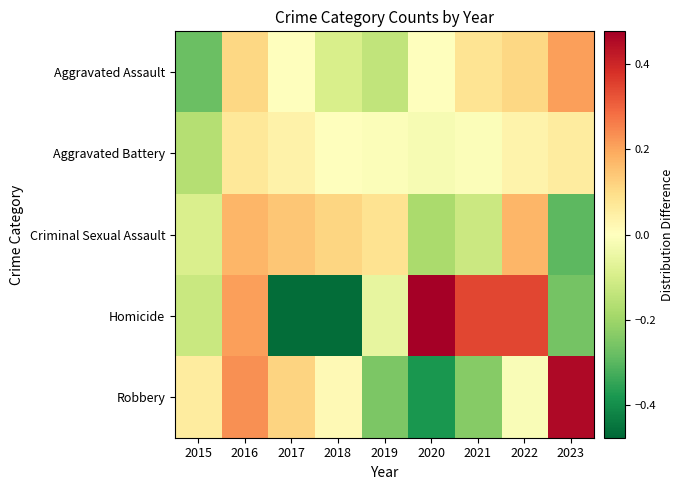

Reading left to right, list all the values displayed in this chart.

Aggravated Assault: 2015=-0.3	2016=0.1	2017=-0.0	2018=-0.1	2019=-0.1	2020=-0.0	2021=0.1	2022=0.1	2023=0.2
Aggravated Battery: 2015=-0.2	2016=0.1	2017=0.0	2018=-0.0	2019=-0.0	2020=-0.0	2021=-0.0	2022=0.0	2023=0.1
Criminal Sexual Assault: 2015=-0.1	2016=0.2	2017=0.1	2018=0.1	2019=0.1	2020=-0.2	2021=-0.1	2022=0.2	2023=-0.3
Homicide: 2015=-0.1	2016=0.2	2017=-0.5	2018=-0.5	2019=-0.1	2020=0.5	2021=0.3	2022=0.3	2023=-0.3
Robbery: 2015=0.1	2016=0.2	2017=0.1	2018=0.0	2019=-0.3	2020=-0.4	2021=-0.2	2022=-0.0	2023=0.5